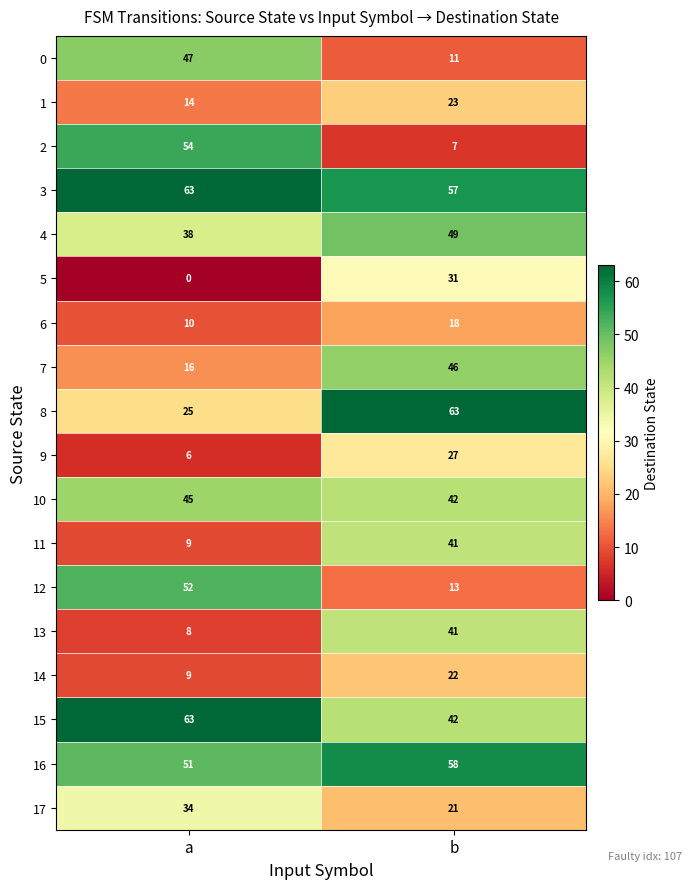

Which series has the largest total across all categories?

3